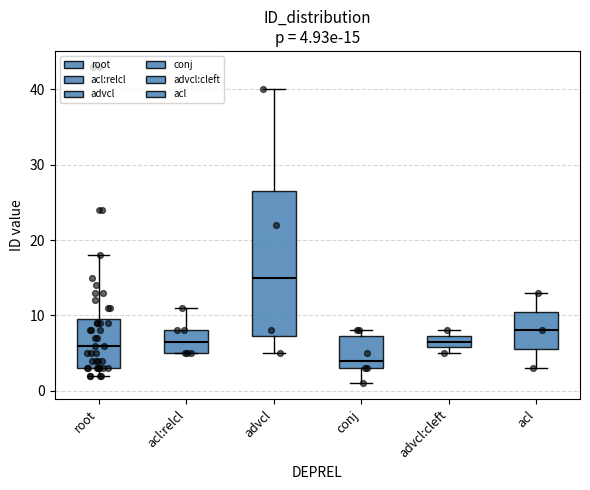

Comparing the boxes themselves (not the whiskers), which one is the tallest?

advcl